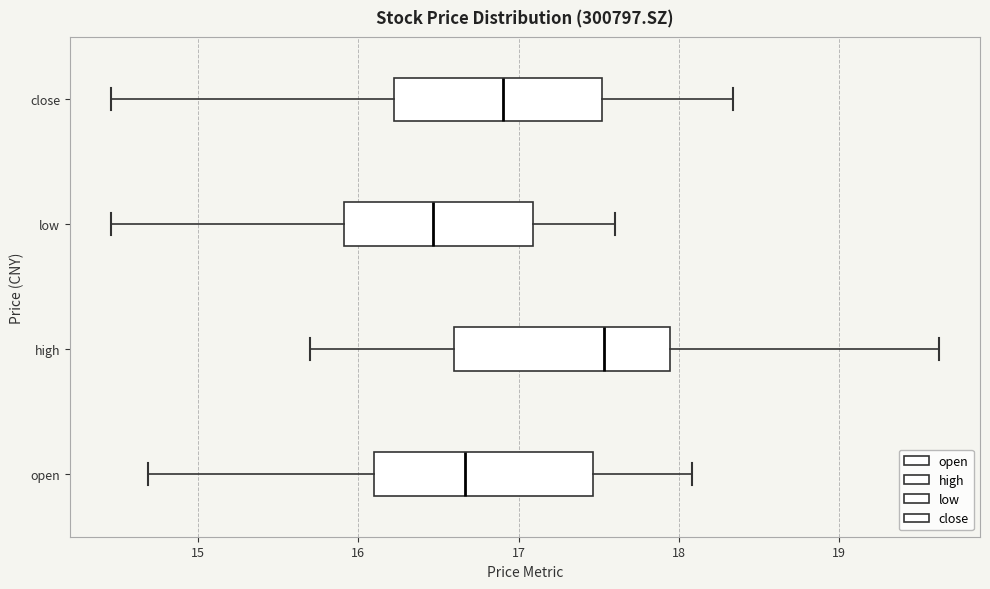

Where is the left edge of the box for open on the x-axis? The values are not printed on the chart, so give them approximately, as read against the axis.

16.1